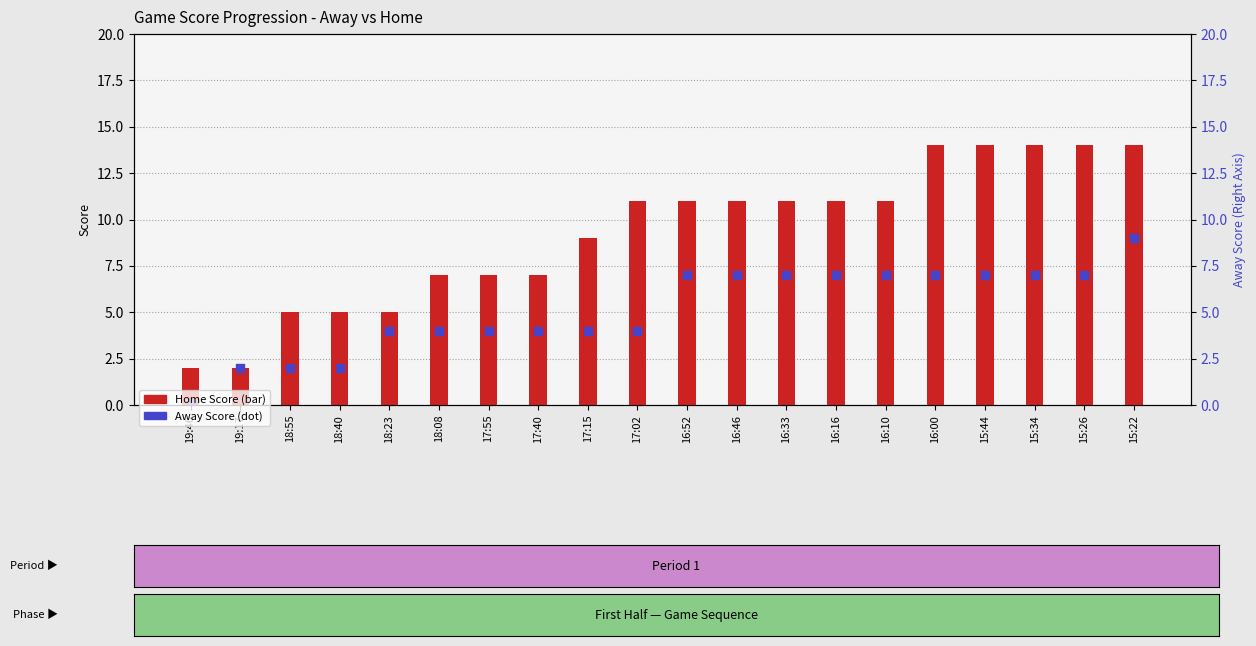

Is the value of Away Score at 17:55 greater than the value of Home Score at 18:55?

No